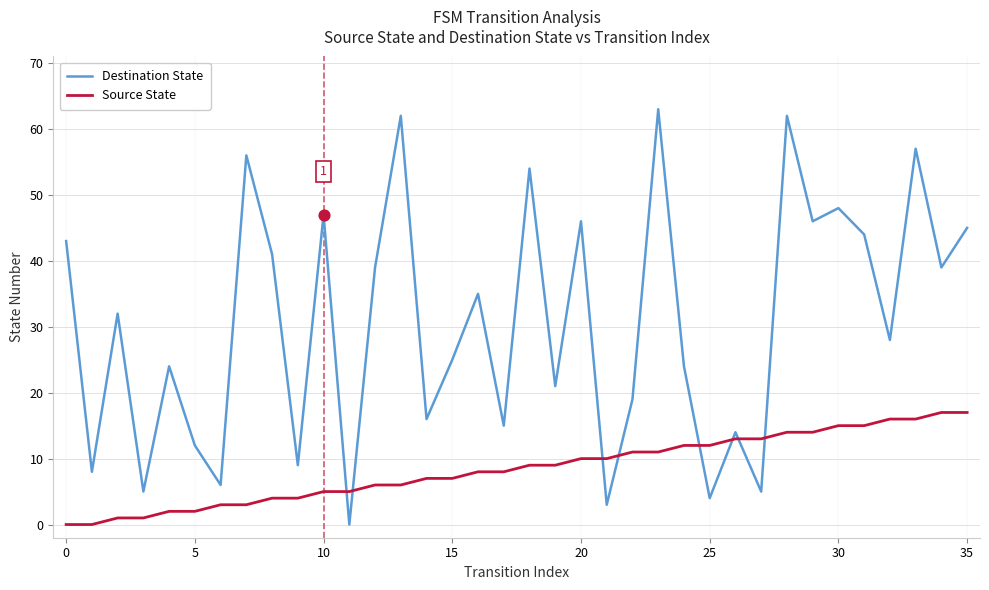

At how many categories does at least one series exceed 55?

5